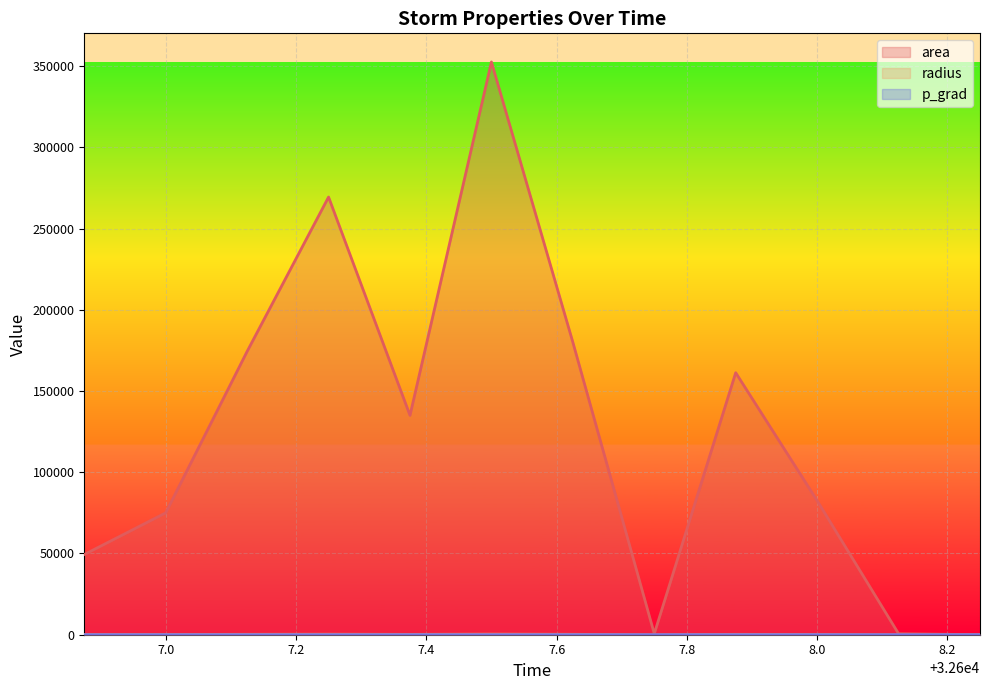

Which has a higher value, 32607.75 or 32607.5?

32607.5